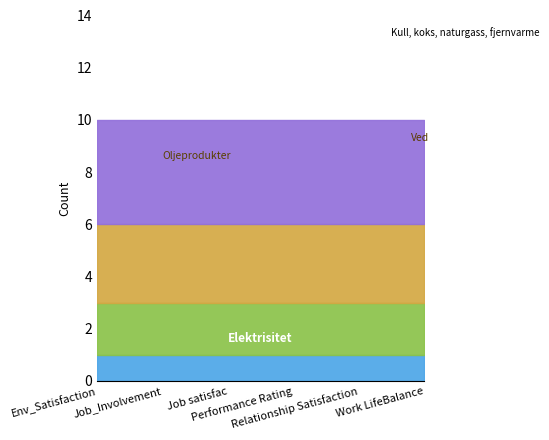

True or false: Elektrisitet has more than 0 points higher than both neighbors.

False